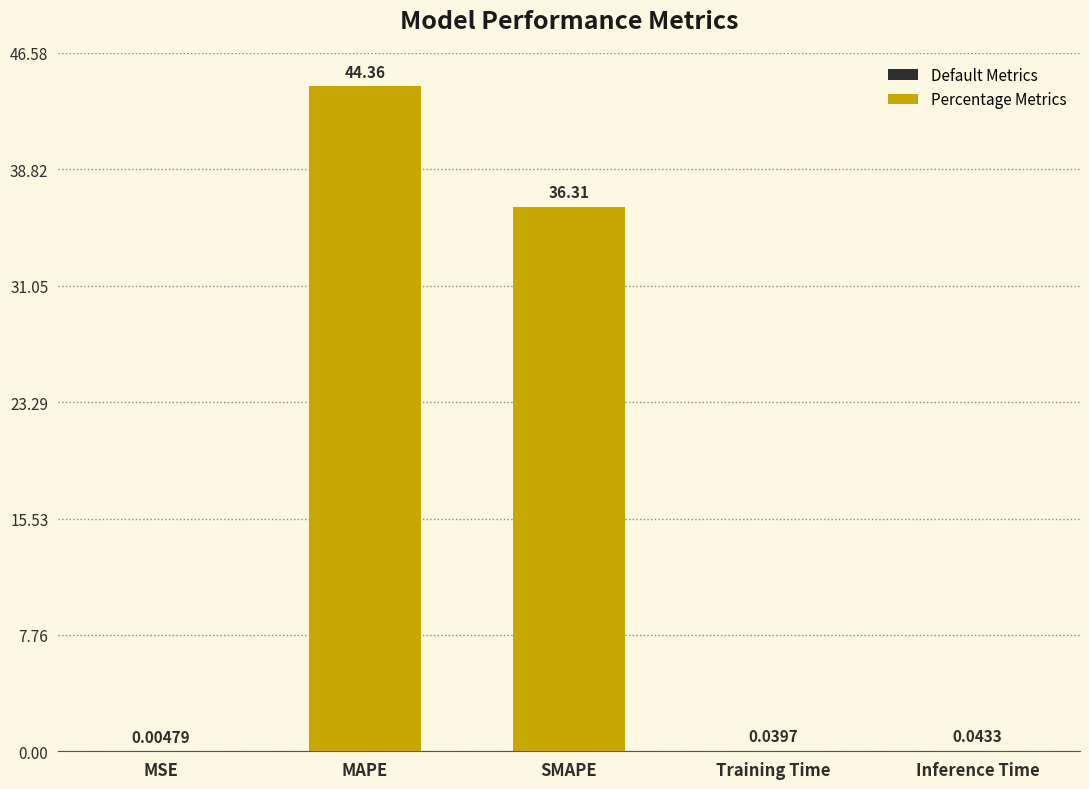

Which label corresponds to the largest value in the chart?

MAPE